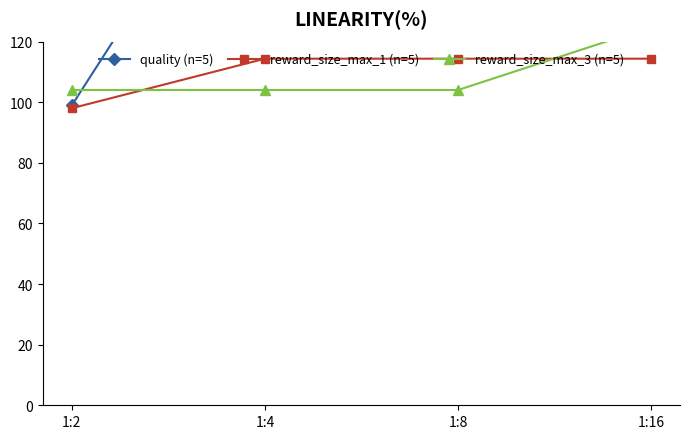

How many categories are shown in the chart?

4